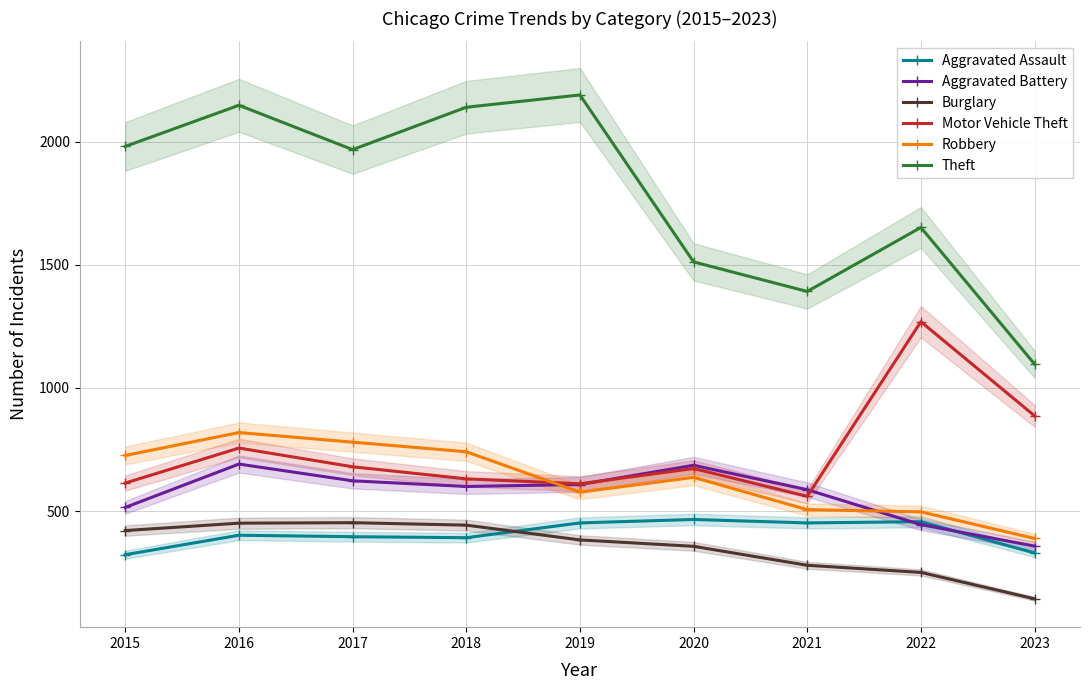

Reading left to right, list all the values displayed in this chart.

Aggravated Assault: 323	402	396	392	452	466	452	457	330
Aggravated Battery: 515	691	623	600	608	686	587	445	358
Burglary: 421	451	453	443	383	357	280	251	144
Motor Vehicle Theft: 614	756	680	631	611	673	560	1269	887
Robbery: 726	819	780	741	577	637	506	497	389
Theft: 1981	2148	1968	2140	2190	1512	1392	1652	1097